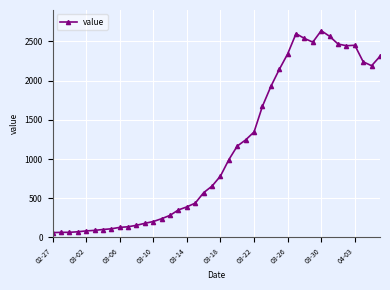

What is the sum of all values?

44917